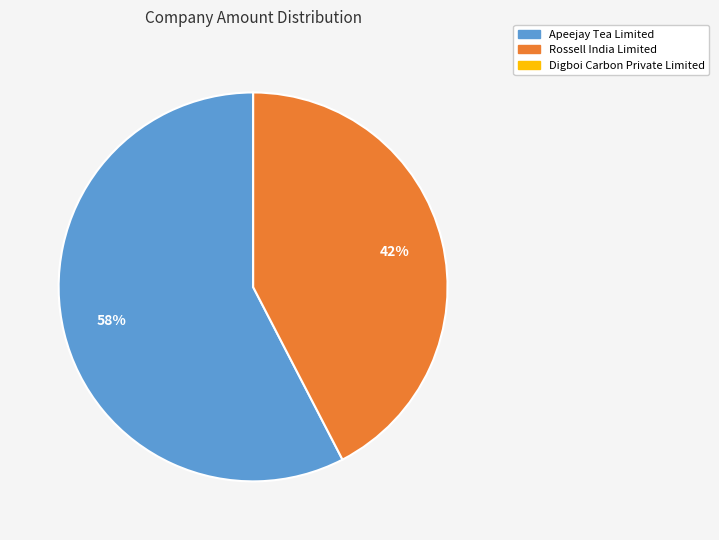

Between Apeejay Tea Limited and Rossell India Limited, which is larger?

Apeejay Tea Limited